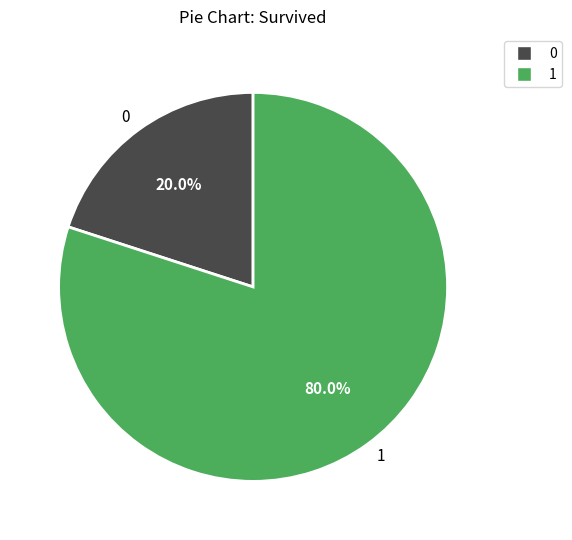

How many segments does this pie chart have?

2